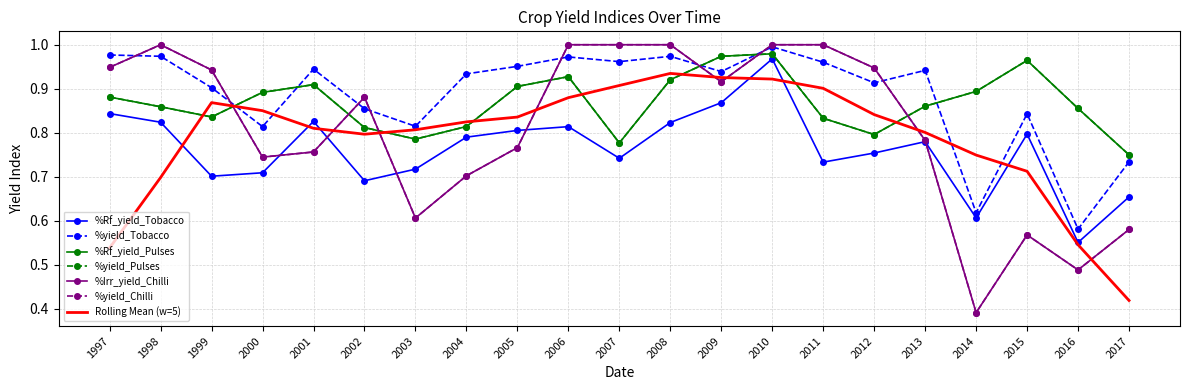

Reading left to right, what are all the values shown in this chart?

%Rf_yield_Tobacco: 0.8	0.8	0.7	0.7	0.8	0.7	0.7	0.8	0.8	0.8	0.7	0.8	0.9	1.0	0.7	0.8	0.8	0.6	0.8	0.6	0.7
%yield_Tobacco: 1.0	1.0	0.9	0.8	0.9	0.9	0.8	0.9	1.0	1.0	1.0	1.0	0.9	1.0	1.0	0.9	0.9	0.6	0.8	0.6	0.7
%Rf_yield_Pulses: 0.9	0.9	0.8	0.9	0.9	0.8	0.8	0.8	0.9	0.9	0.8	0.9	1.0	1.0	0.8	0.8	0.9	0.9	1.0	0.9	0.7
%yield_Pulses: 0.9	0.9	0.8	0.9	0.9	0.8	0.8	0.8	0.9	0.9	0.8	0.9	1.0	1.0	0.8	0.8	0.9	0.9	1.0	0.9	0.7
%Irr_yield_Chilli: 0.9	1.0	0.9	0.7	0.8	0.9	0.6	0.7	0.8	1.0	1.0	1.0	0.9	1.0	1.0	0.9	0.8	0.4	0.6	0.5	0.6
%yield_Chilli: 0.9	1.0	0.9	0.7	0.8	0.9	0.6	0.7	0.8	1.0	1.0	1.0	0.9	1.0	1.0	0.9	0.8	0.4	0.6	0.5	0.6